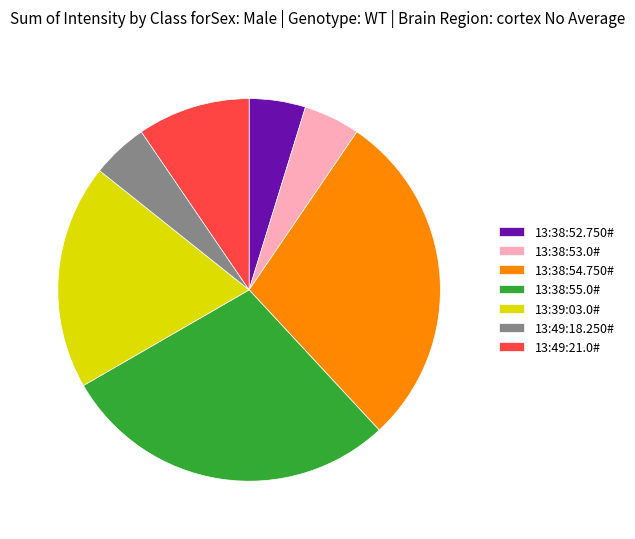

Is it true that 13:49:18.250# is 5% of the pie?

True